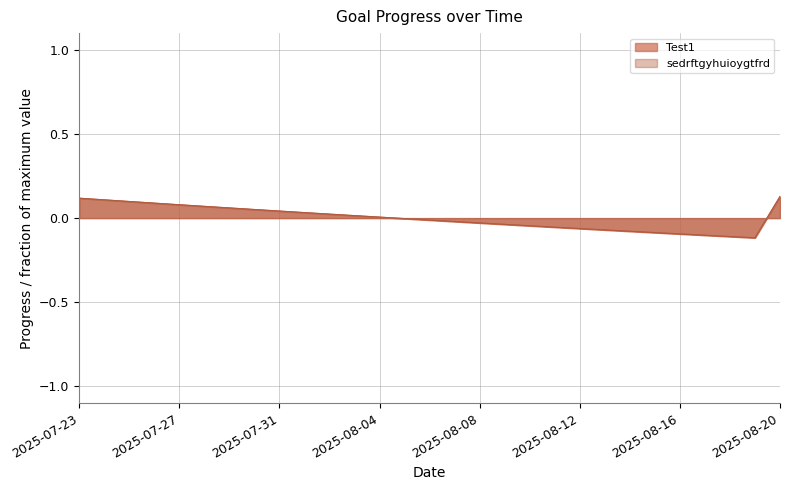

Where is the first local minimum for sedrftgyhuioygtfrd?

2025-08-19